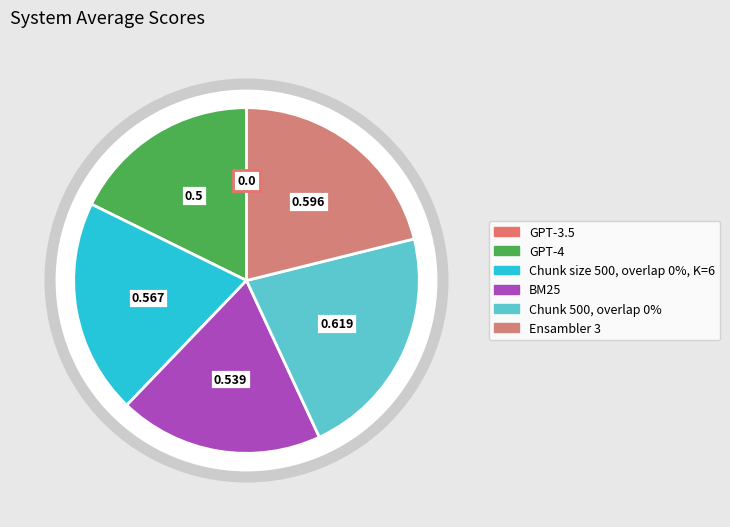

How many segments does this pie chart have?

6